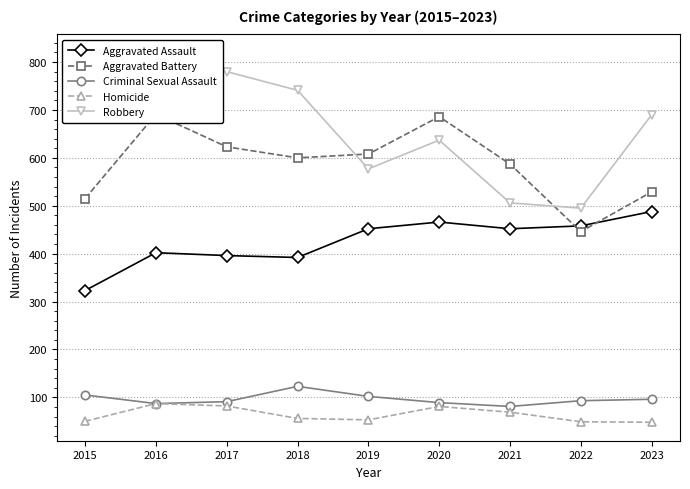

At which category does the chart reach its minimum across all series?

2023